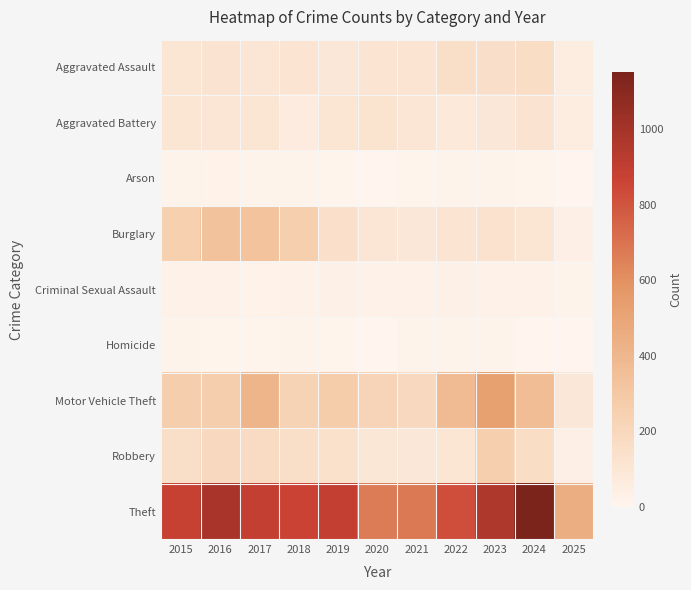

Reading right to left, list all the values displayed in this chart.

Aggravated Assault: 2025=58	2024=166	2023=145	2022=154	2021=115	2020=113	2019=92	2018=115	2017=105	2016=118	2015=110
Aggravated Battery: 2025=51	2024=119	2023=92	2022=81	2021=100	2020=125	2019=108	2018=67	2017=108	2016=102	2015=108
Arson: 2025=1	2024=7	2023=15	2022=11	2021=6	2020=4	2019=5	2018=12	2017=14	2016=20	2015=13
Burglary: 2025=40	2024=112	2023=130	2022=116	2021=90	2020=100	2019=143	2018=257	2017=329	2016=333	2015=254
Criminal Sexual Assault: 2025=13	2024=28	2023=30	2022=34	2021=27	2020=27	2019=35	2018=23	2017=21	2016=30	2015=29
Homicide: 2025=2	2024=4	2023=10	2022=9	2021=13	2020=2	2019=5	2018=10	2017=8	2016=7	2015=9
Motor Vehicle Theft: 2025=92	2024=365	2023=523	2022=376	2021=193	2020=221	2019=273	2018=231	2017=411	2016=265	2015=261
Robbery: 2025=39	2024=165	2023=259	2022=111	2021=91	2020=97	2019=135	2018=155	2017=178	2016=194	2015=154
Theft: 2025=452	2024=1152	2023=961	2022=827	2021=678	2020=666	2019=891	2018=868	2017=892	2016=984	2015=874